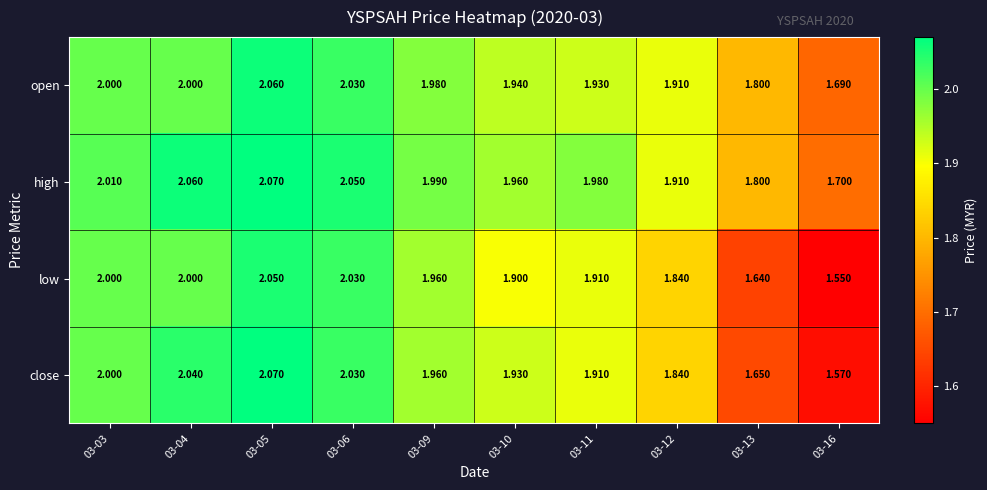

Rank the series at 03-10 from lowest to highest value.

low, close, open, high